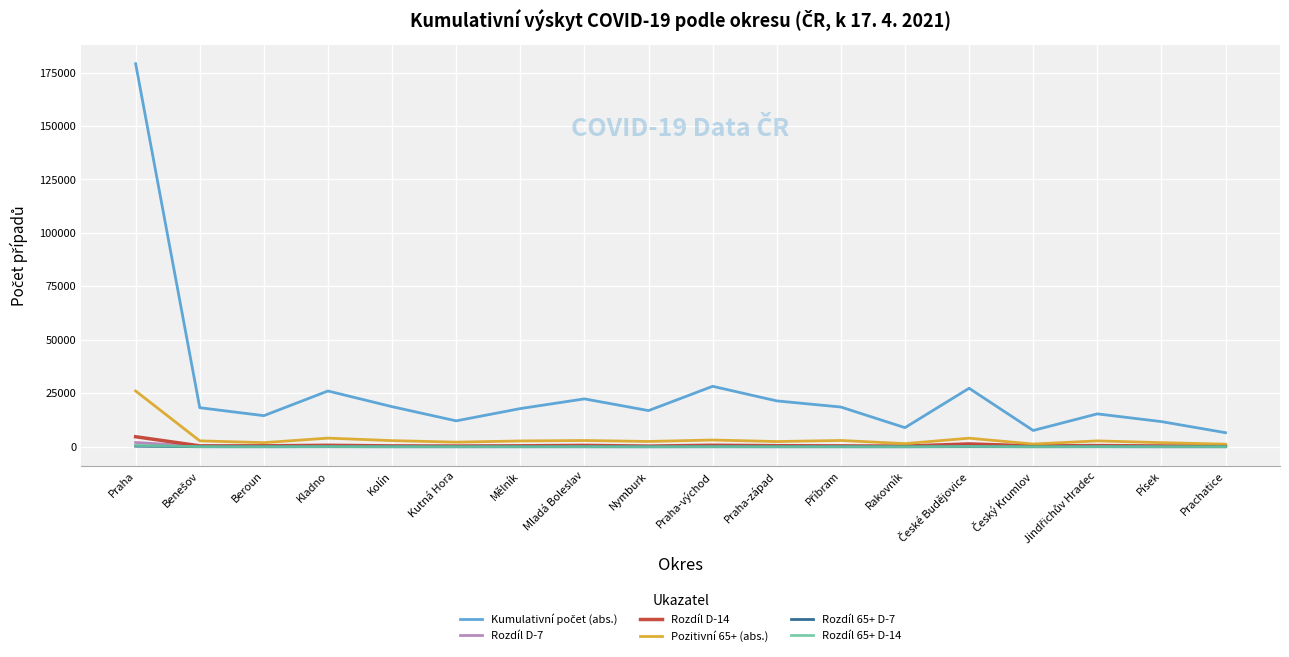

At which category is the sum across all series the highest?

Praha